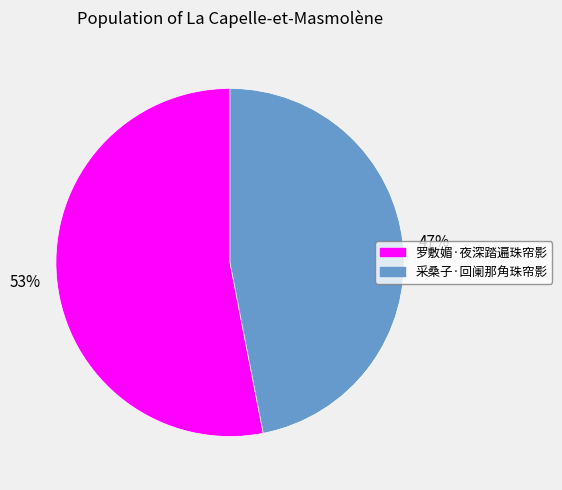

Does 采桑子·回阑那角珠帘影 account for over 50% of the chart?

No